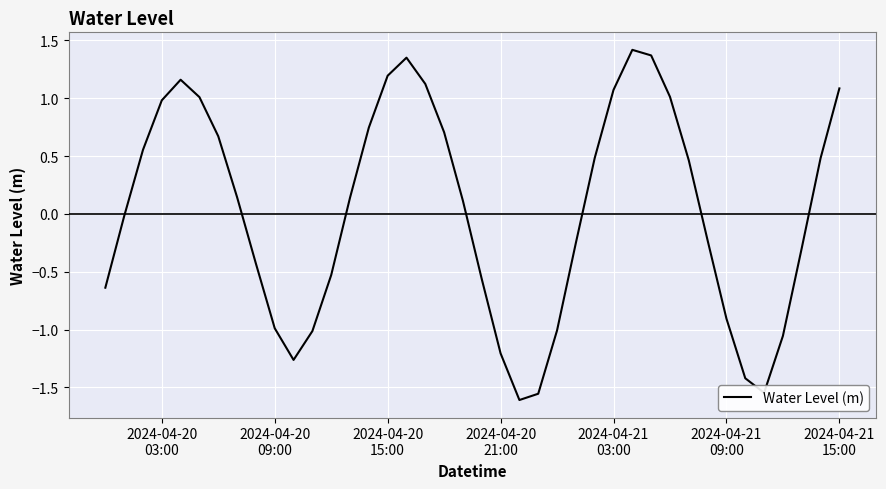

Does the chart display data point markers on the line(s)?

No